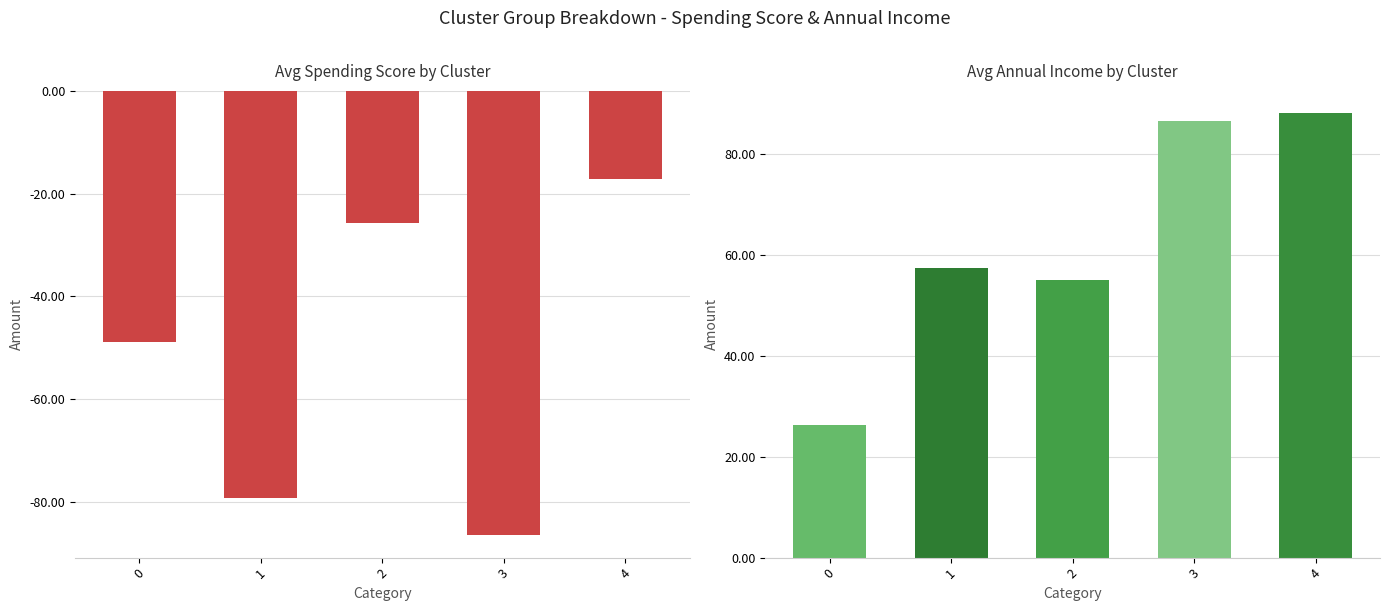

Read the Avg Spending Score (1-100) value at 0.

-48.8